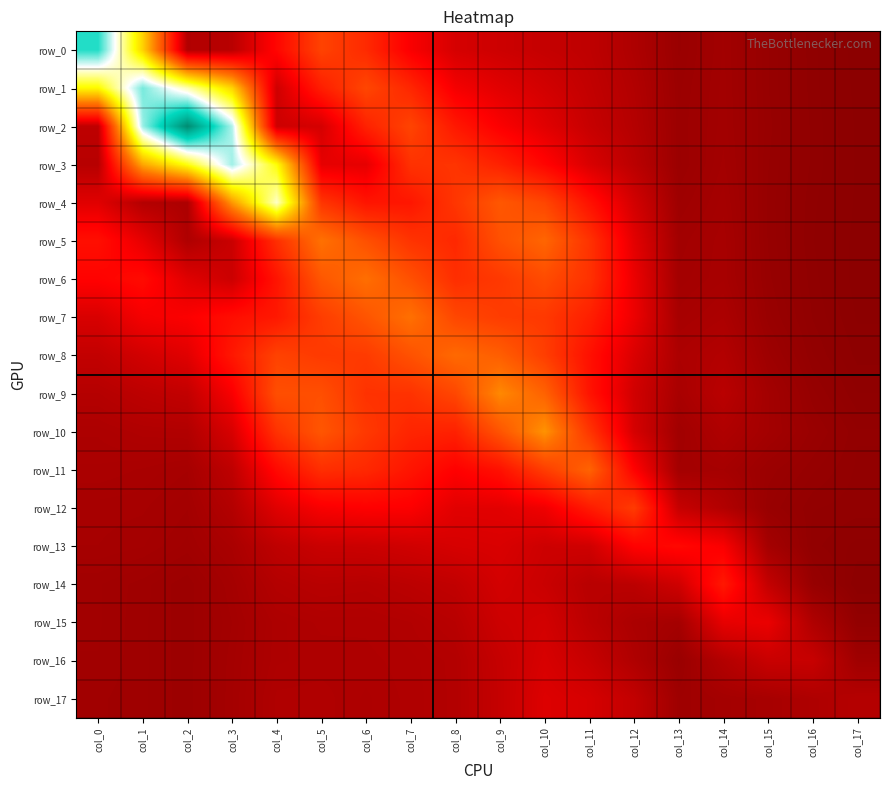

Rank the categories by row_2 value from highest to lowest.

col_2, col_1, col_3, col_7, col_6, col_8, col_9, col_10, col_5, col_4, col_11, col_0, col_12, col_14, col_13, col_15, col_16, col_17